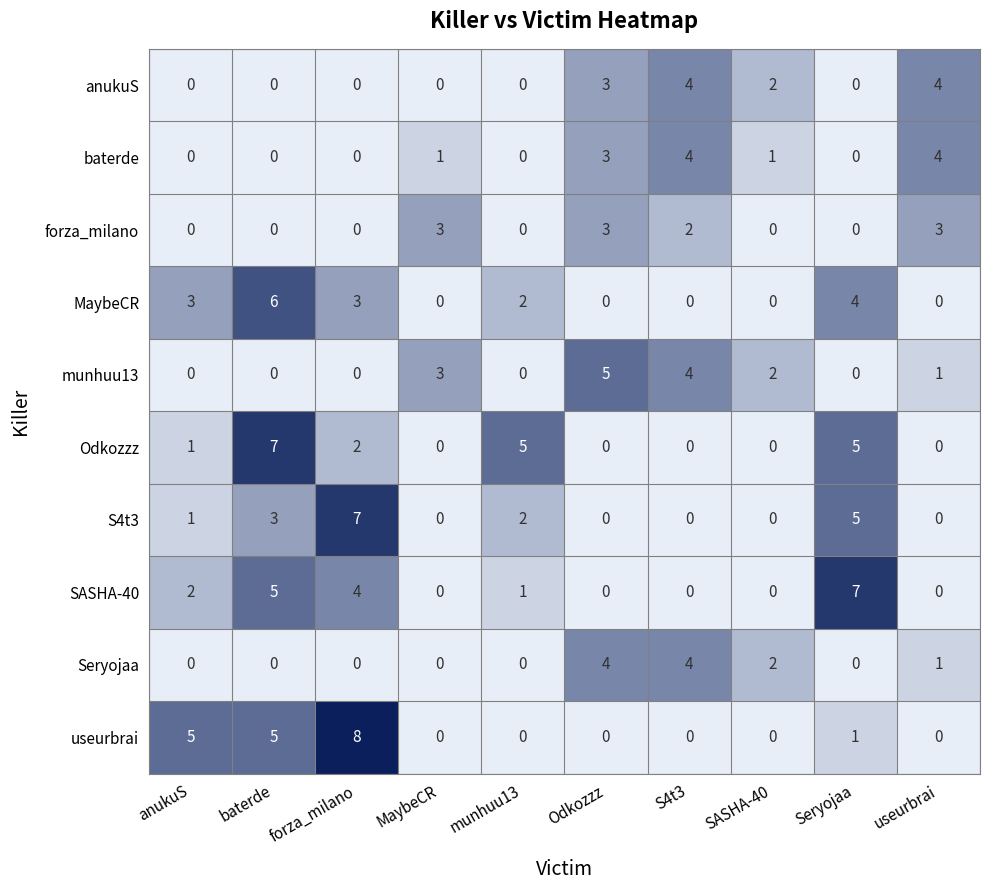

What is the approximate value of MaybeCR at anukuS?

3